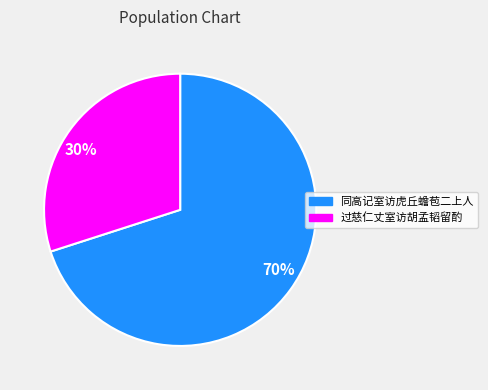

Does any single category account for the majority?

Yes